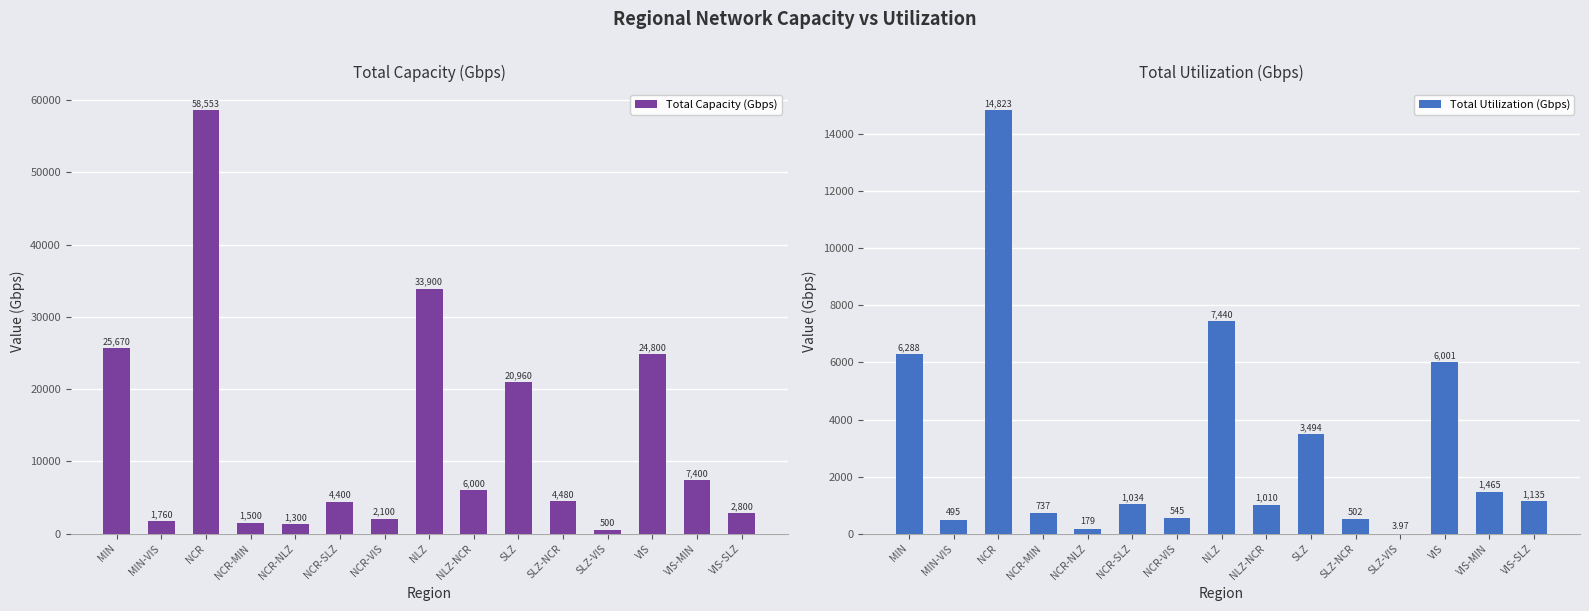

Reading left to right, extract all data points from this chart.

Total Capacity (Gbps): MIN=25670.0	MIN-VIS=1760.0	NCR=58553.0	NCR-MIN=1500.0	NCR-NLZ=1300.0	NCR-SLZ=4400.0	NCR-VIS=2100.0	NLZ=33900.0	NLZ-NCR=6000.0	SLZ=20960.0	SLZ-NCR=4480.0	SLZ-VIS=500.0	VIS=24800.0	VIS-MIN=7400.0	VIS-SLZ=2800.0
Total Utilization (Gbps): MIN=6288.4	MIN-VIS=494.6	NCR=14822.8	NCR-MIN=736.6	NCR-NLZ=179.1	NCR-SLZ=1034.0	NCR-VIS=544.7	NLZ=7440.2	NLZ-NCR=1010.3	SLZ=3494.3	SLZ-NCR=501.6	SLZ-VIS=4.0	VIS=6001.3	VIS-MIN=1465.1	VIS-SLZ=1134.9